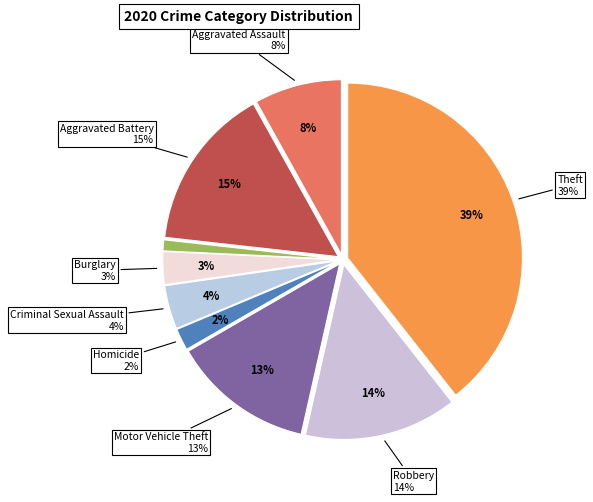

To the nearest percent, what percentage of the pie is Burglary?

3%